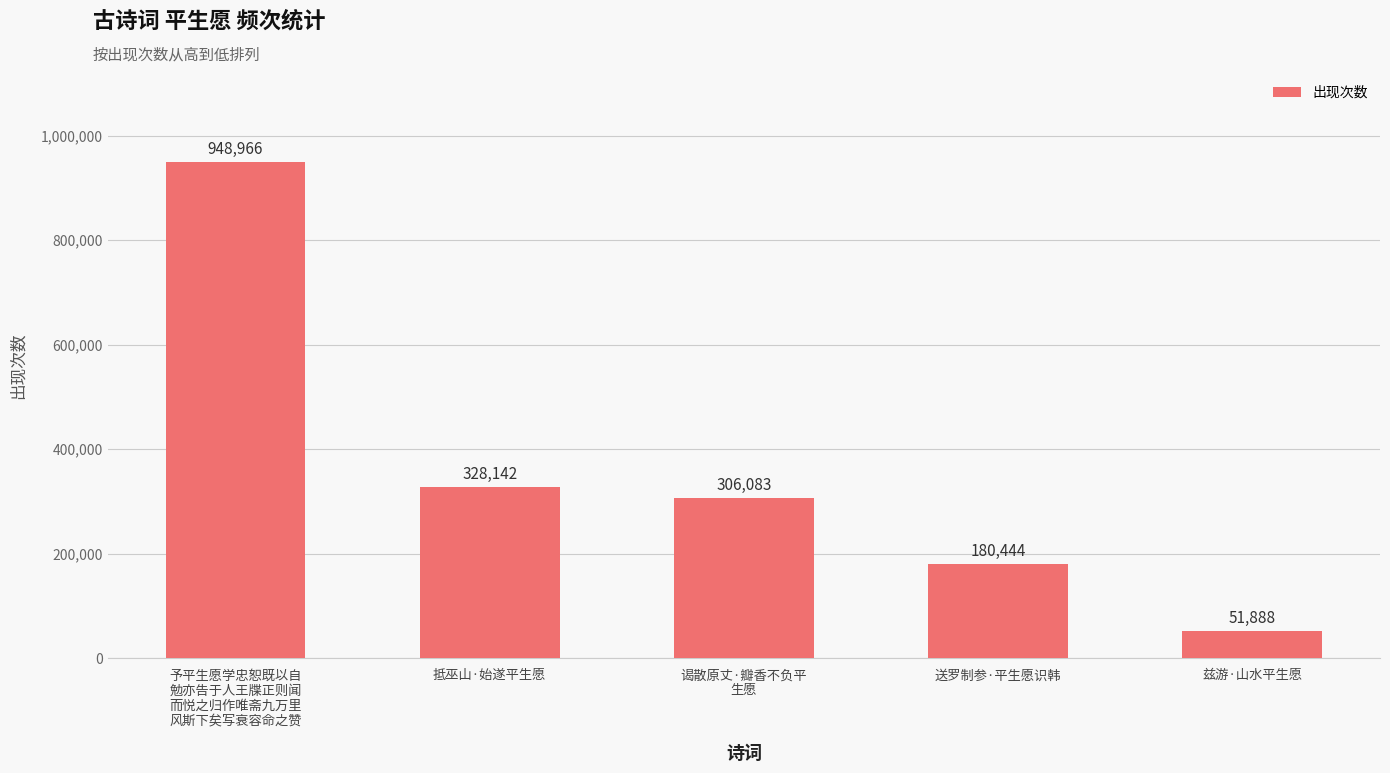

Reading left to right, what are all the values shown in this chart?

予平生愿学忠恕既以自
勉亦告于人王牒正则闻
而悦之归作唯斋九万里
风斯下矣写衰容命之赞=948966	抵巫山·始遂平生愿=328142	谒散原丈·瓣香不负平
生愿=306083	送罗制参·平生愿识韩=180444	兹游·山水平生愿=51888